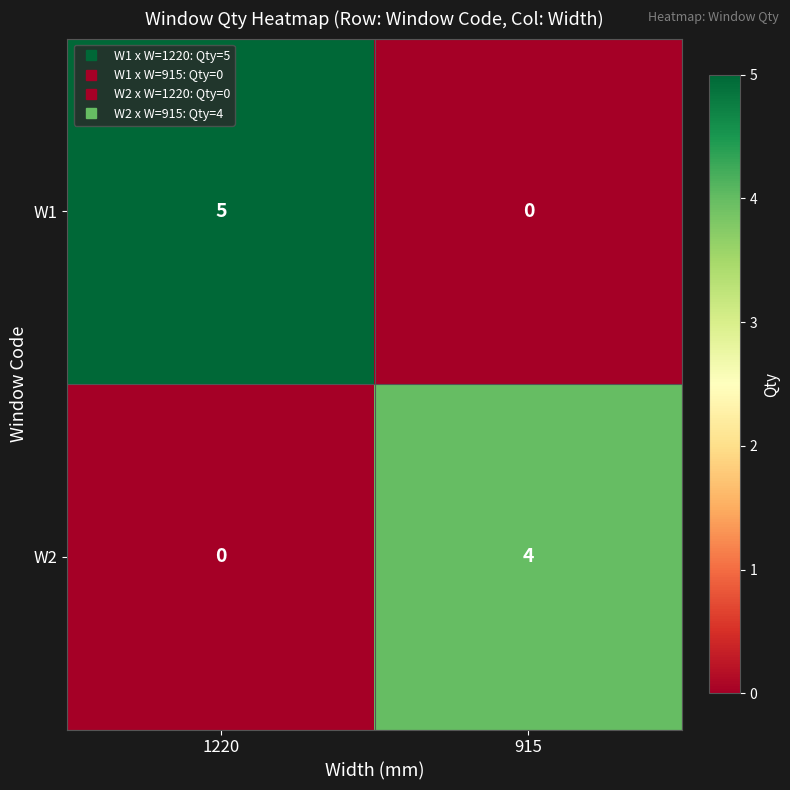

The W2 series shows 2 at 915. True or false?

False